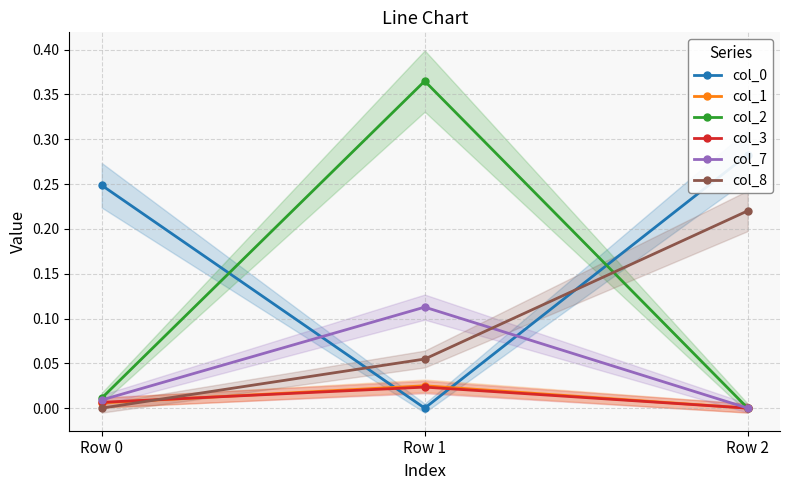

What is the sum of all col_2 values?

0.4